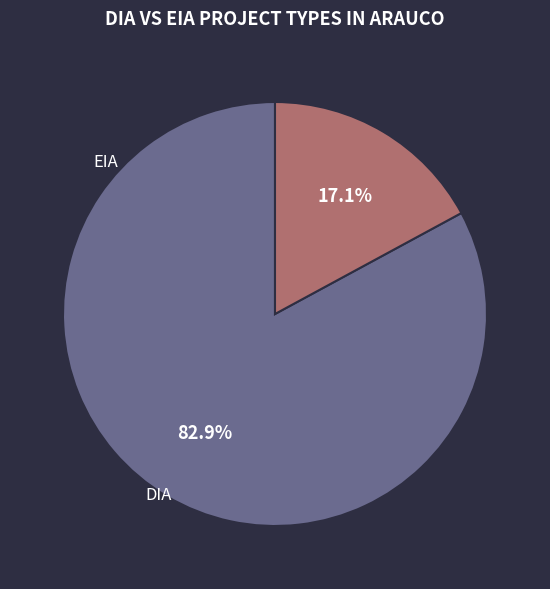

What percentage is NOT represented by EIA?

82.9%